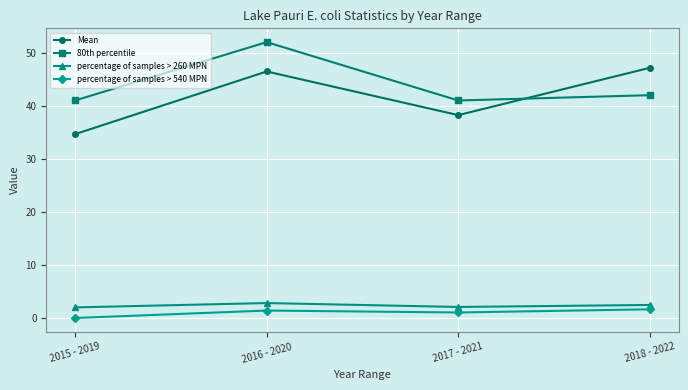

Between 2015 - 2019 and 2018 - 2022, which series saw the biggest shift?

Mean